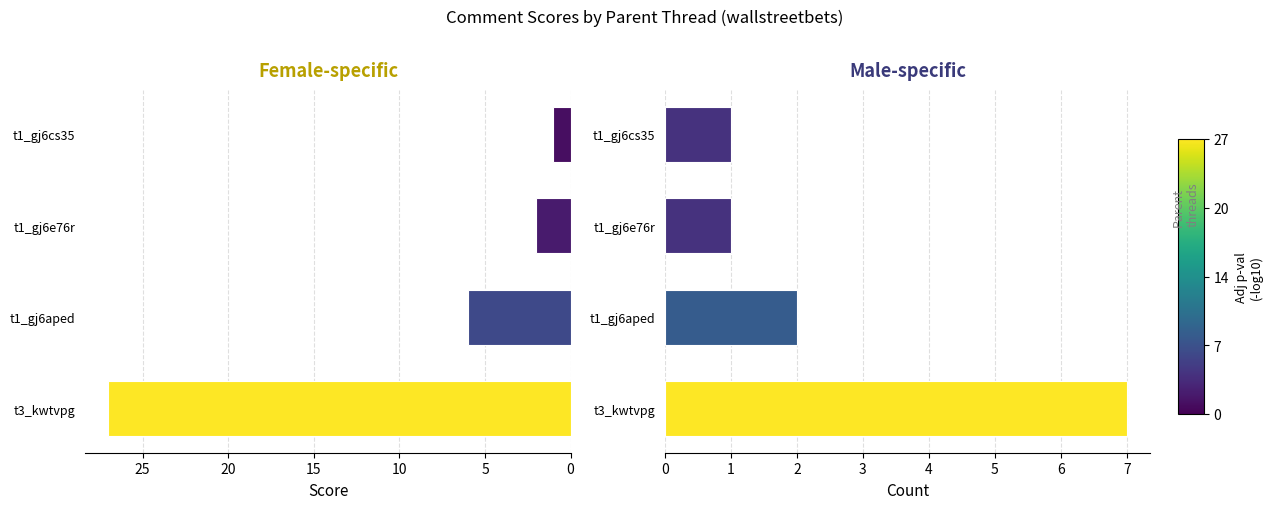

How many Comment Count values are between 1 and 7?

4